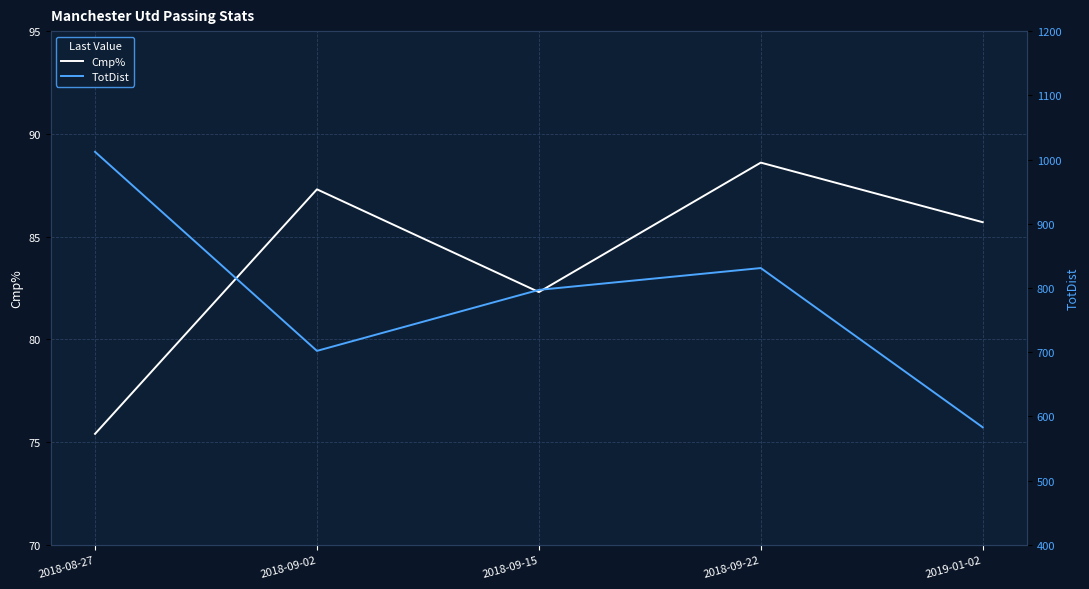

What is the difference between the highest and lowest values at 2018-08-27?

936.6